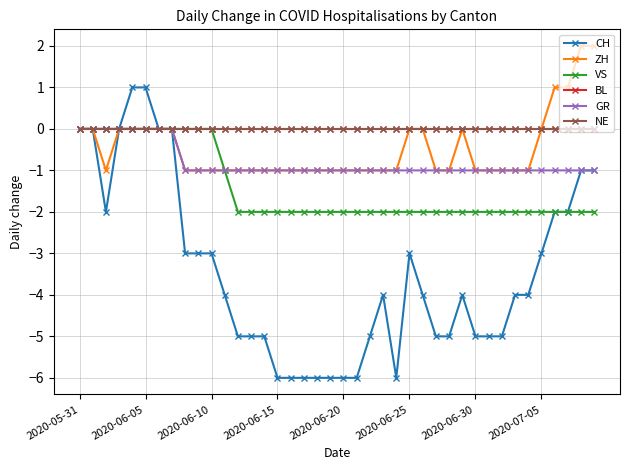

At which label does VS reach its peak?

2020-05-31